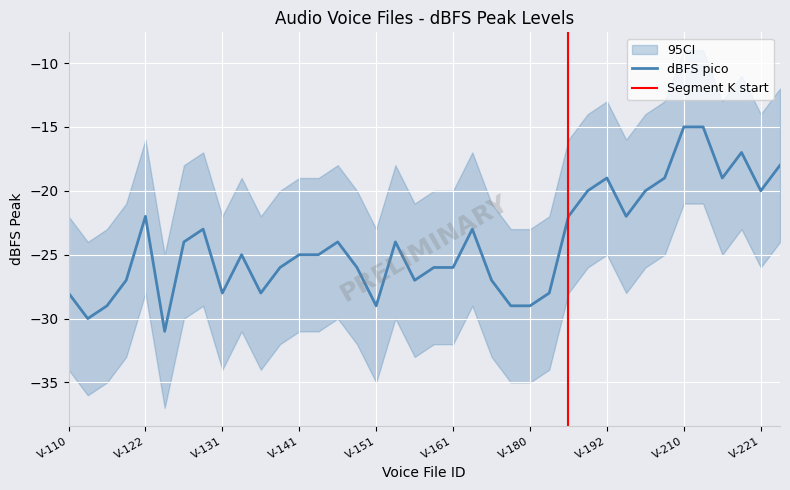

What is the average value of the dBFS pico series?

-24